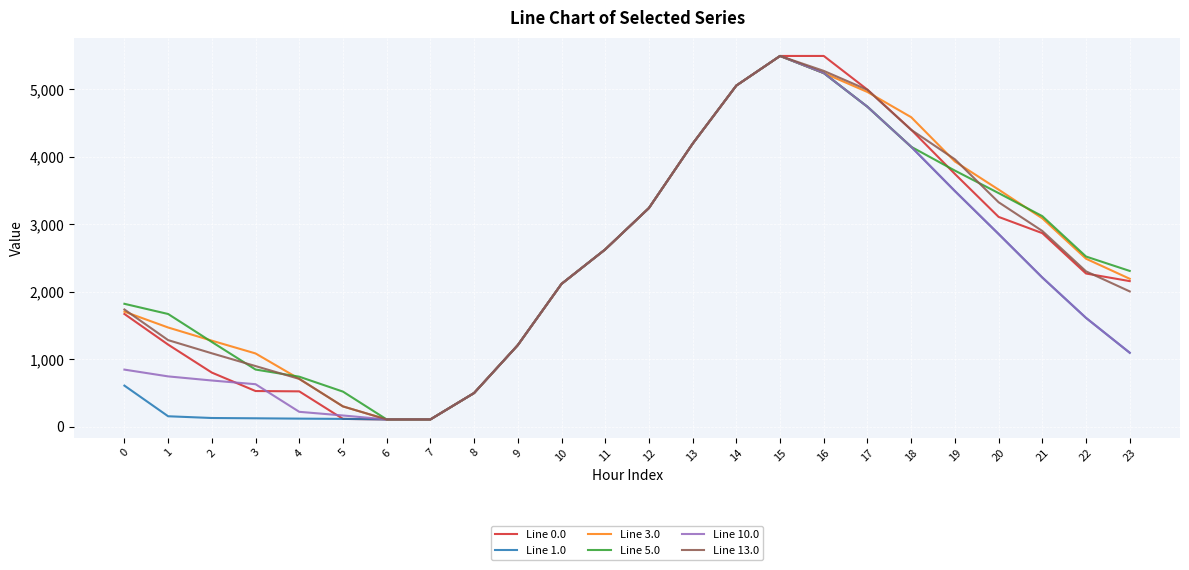

The value of Line 1.0 at 10 is 2118.0. True or false?

True